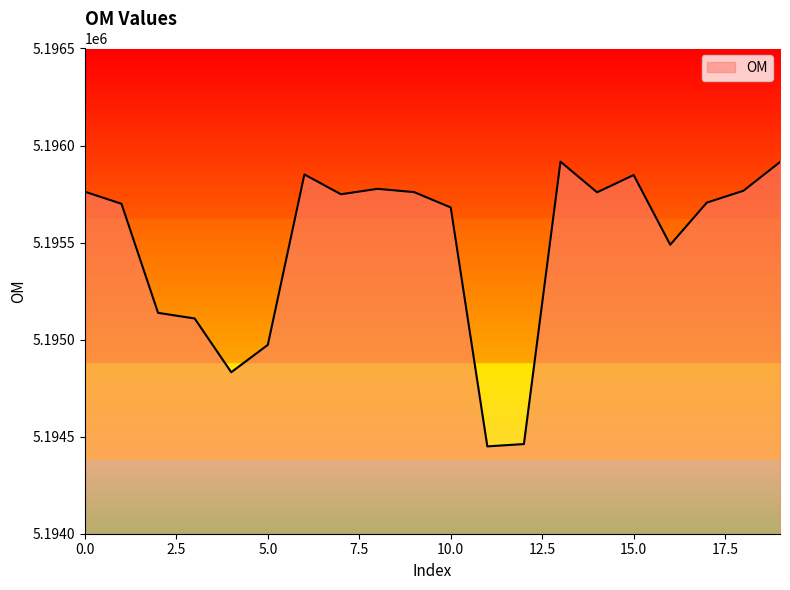

What is the maximum value shown in the chart?

5195917